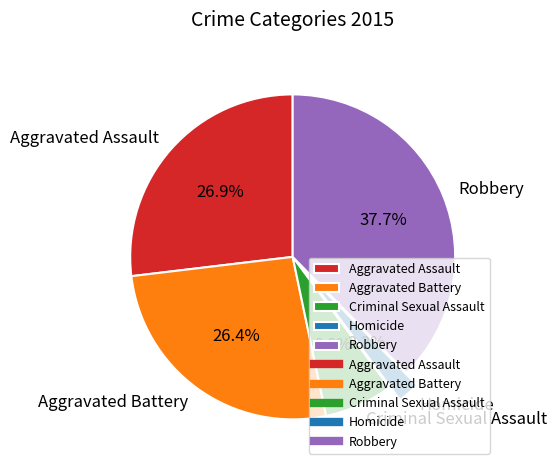

True or false: Robbery accounts for 49% of the total.

False